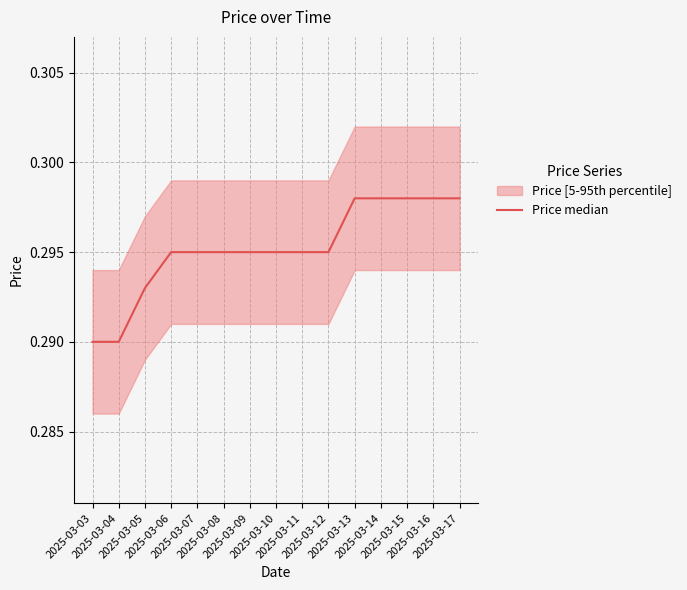

What is the maximum value shown in the chart?

0.3